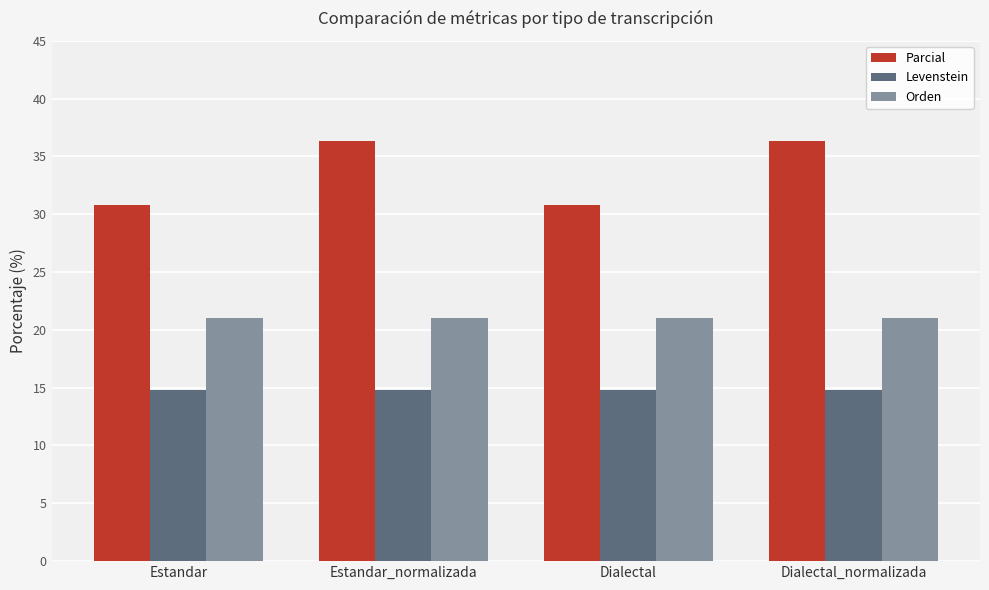

How many distinct data groups are displayed?

3